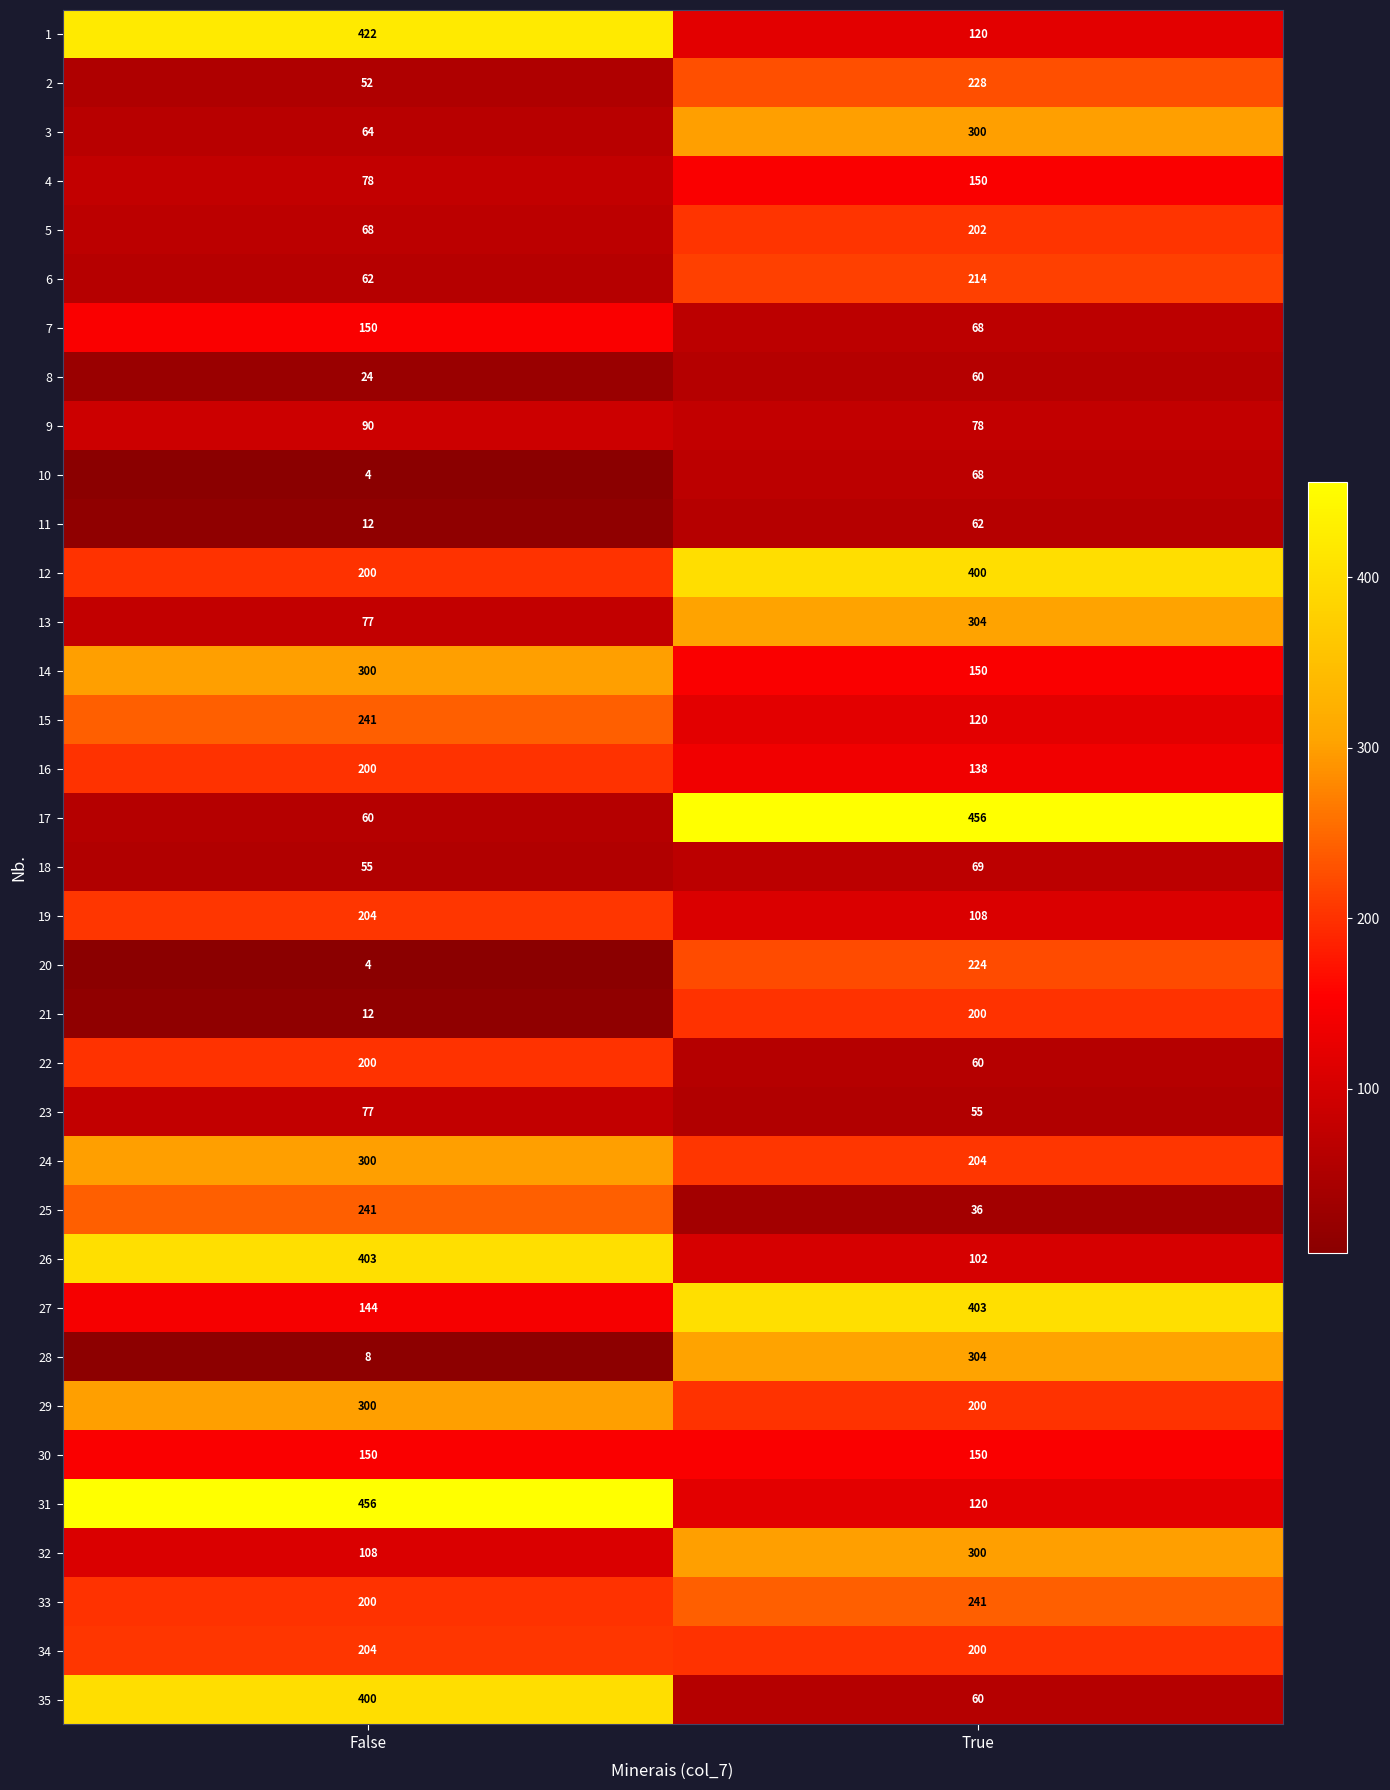

Where is 2 nearest to the value 140?

False